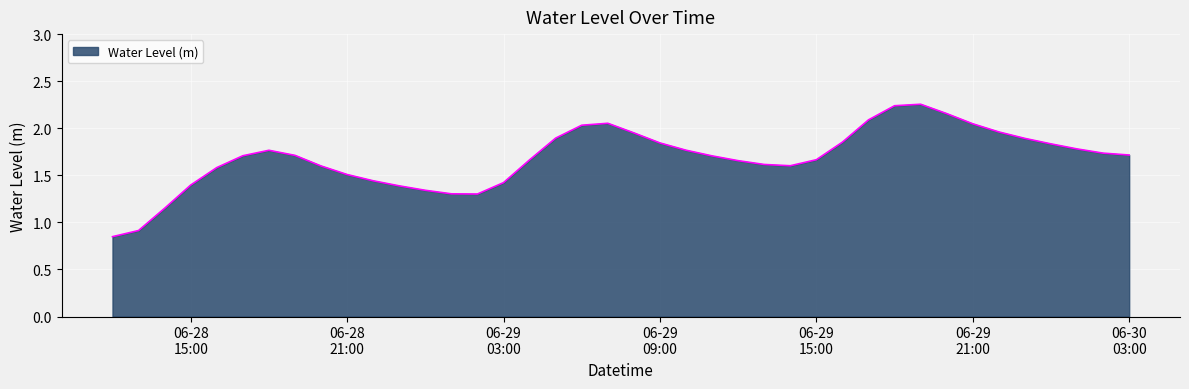

What is the label of the 15th point from the left?

2024-06-29 02:00:00